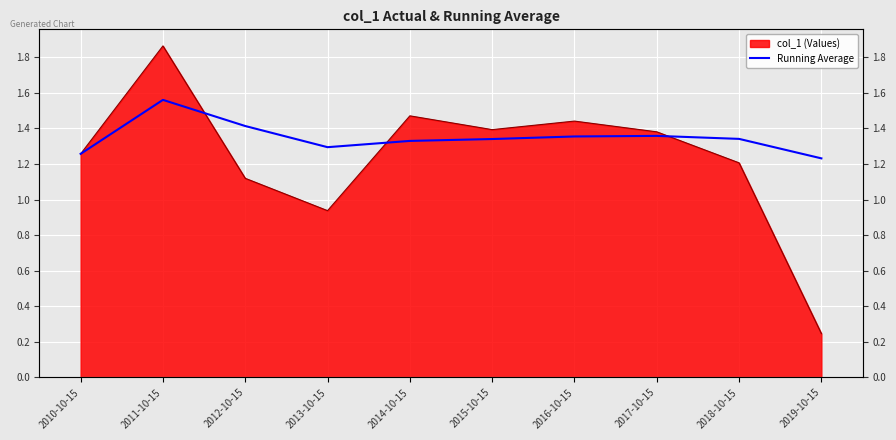

Where is the first local maximum?

2011-10-15